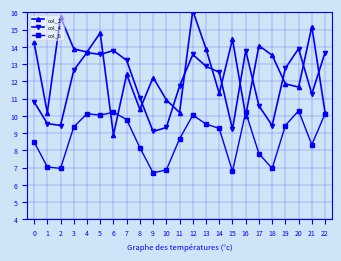

The value of col_6 at 15 is 6.8. True or false?

True